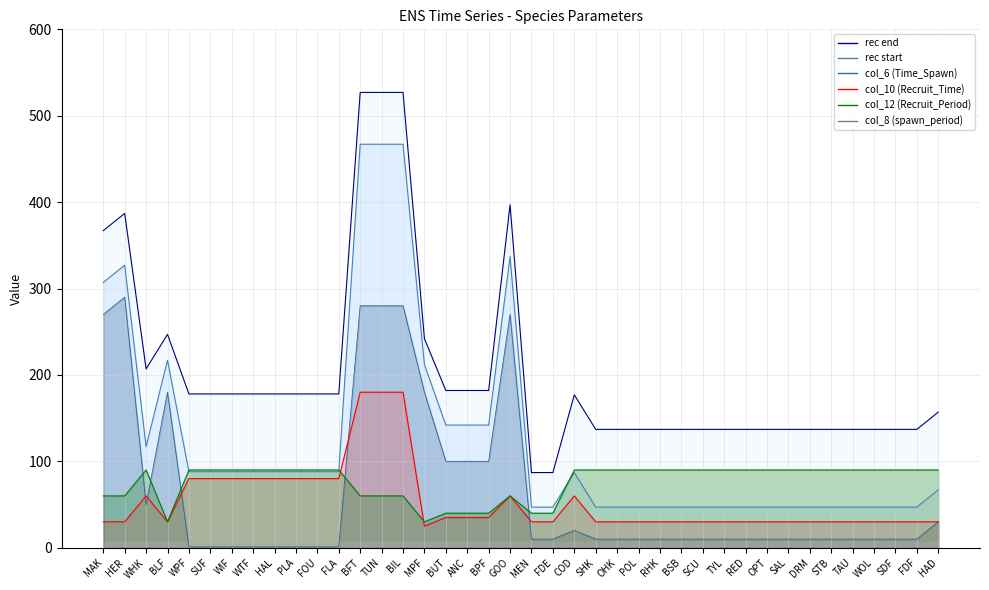

True or false: rec end and col_12 (Recruit_Period) intersect in this chart.

False